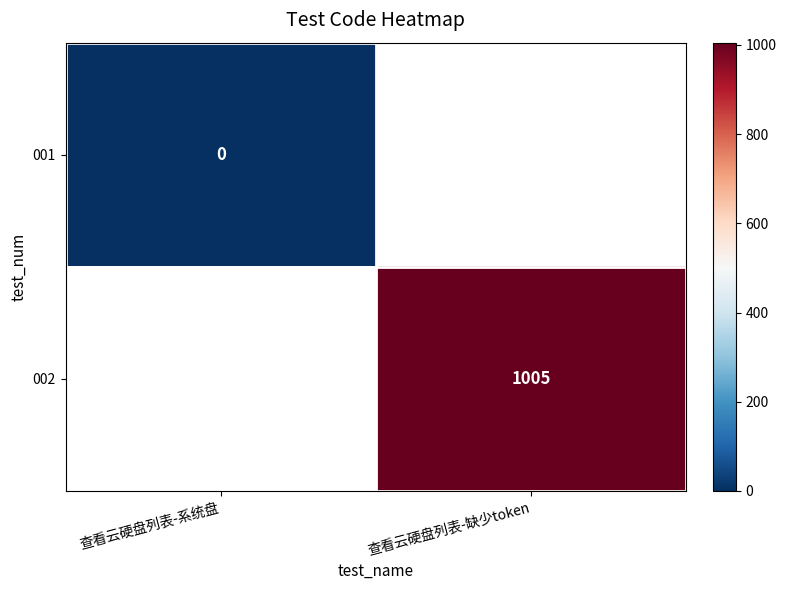

Is the value of 002 at 查看云硬盘列表-缺少token greater than the value of 001 at 查看云硬盘列表-系统盘?

Yes